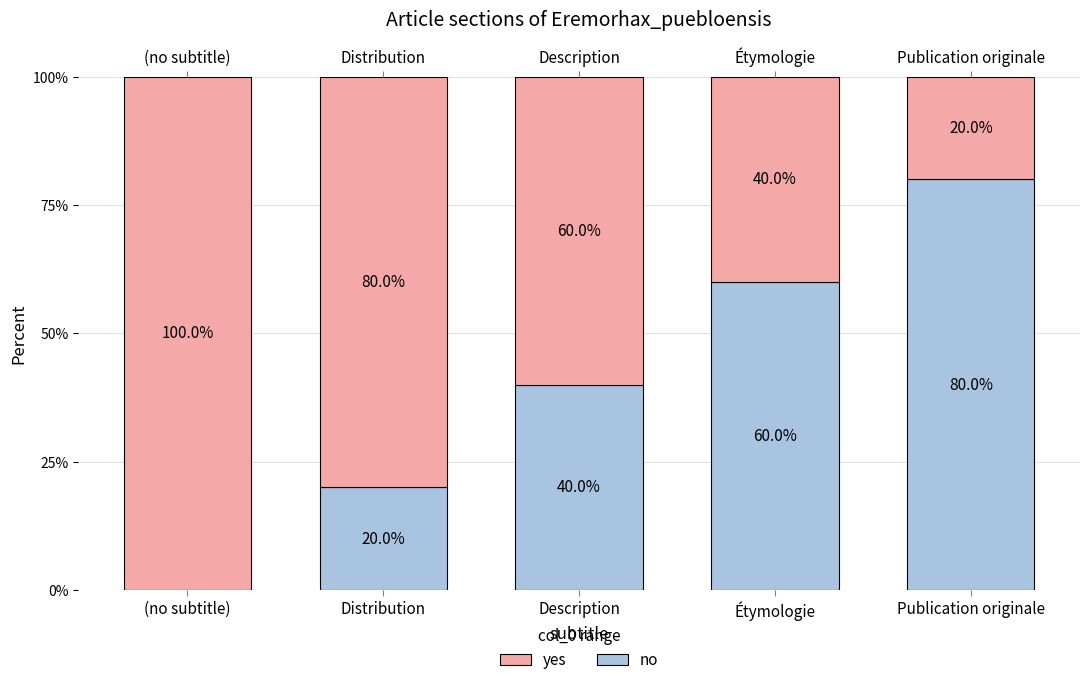

What is the difference between the no values at Étymologie and Publication originale?

20